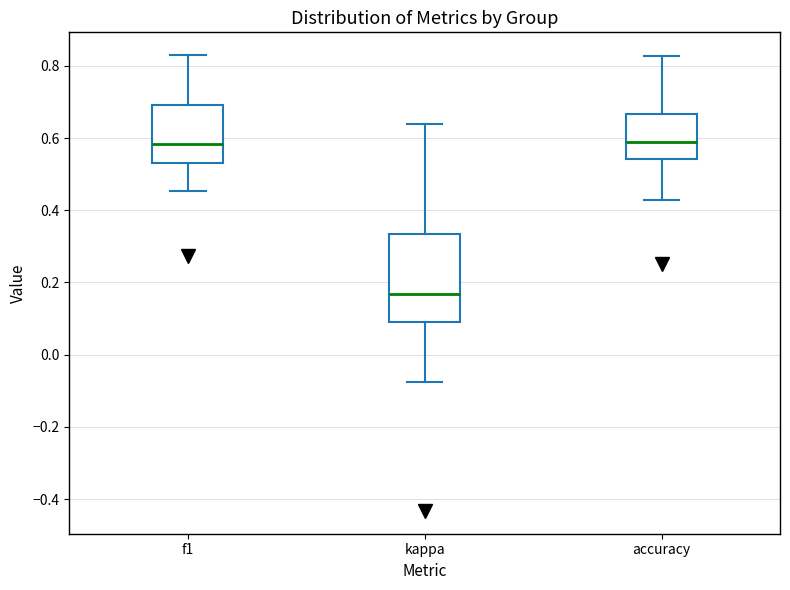

Where does the median line of the box for kappa sit on the y-axis? The values are not printed on the chart, so give them approximately, as read against the axis.

0.16